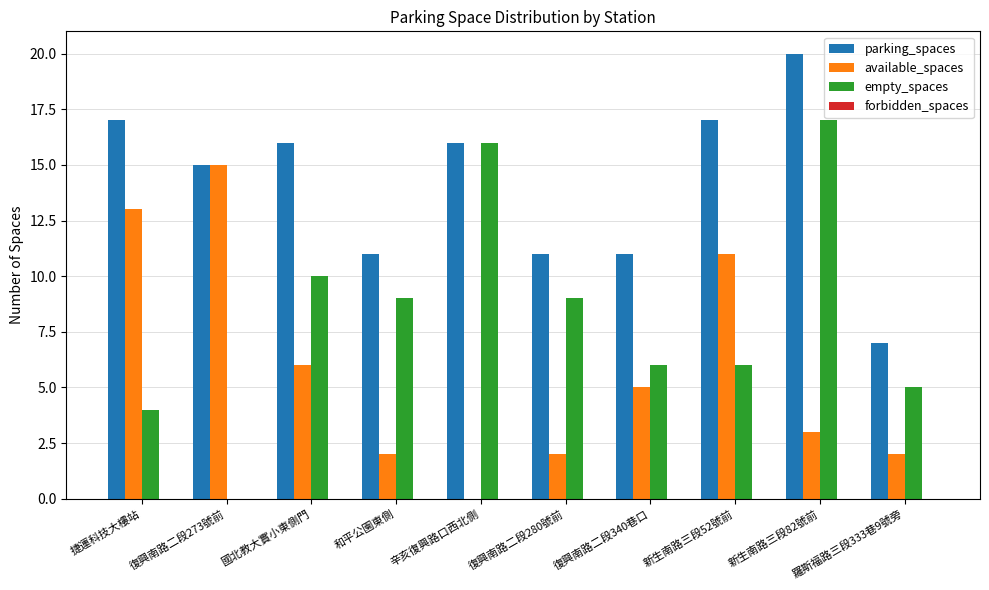

What is the maximum value shown in the chart?

20